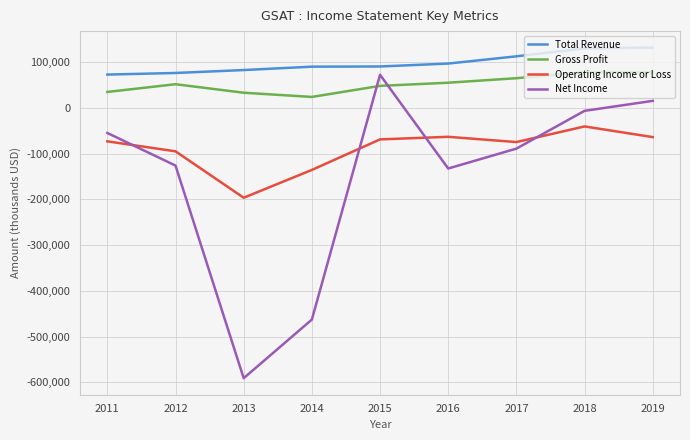

Is this an area chart (filled region under the line)?

No